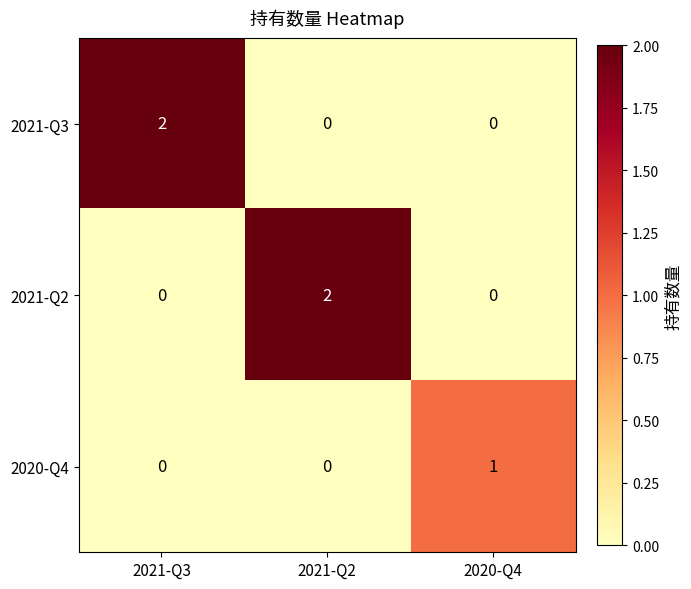

How many data points in 2021-Q2 are above 0?

1